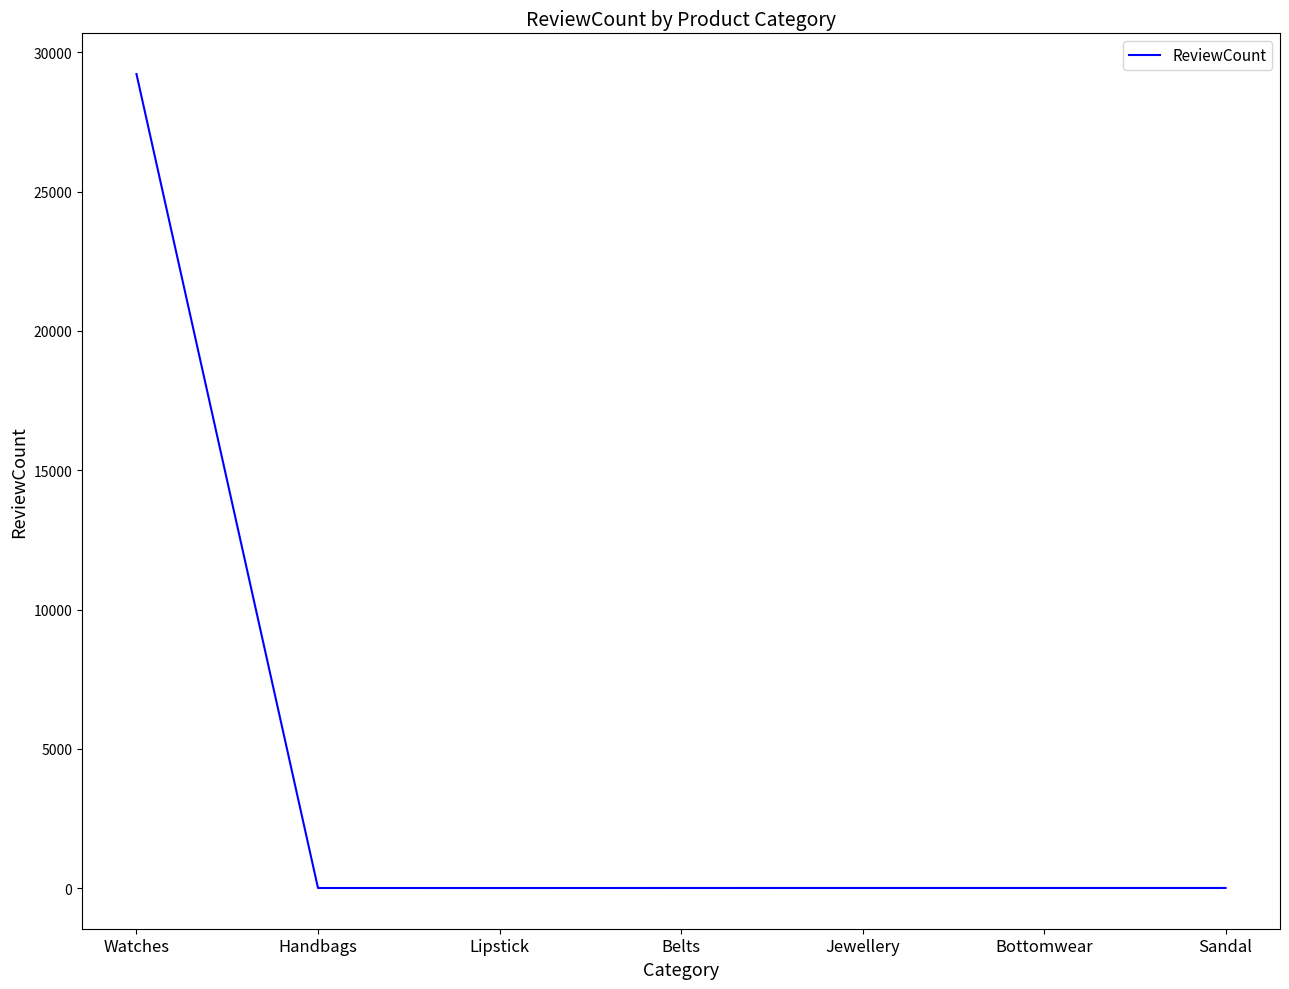

How many series are shown in this chart?

1